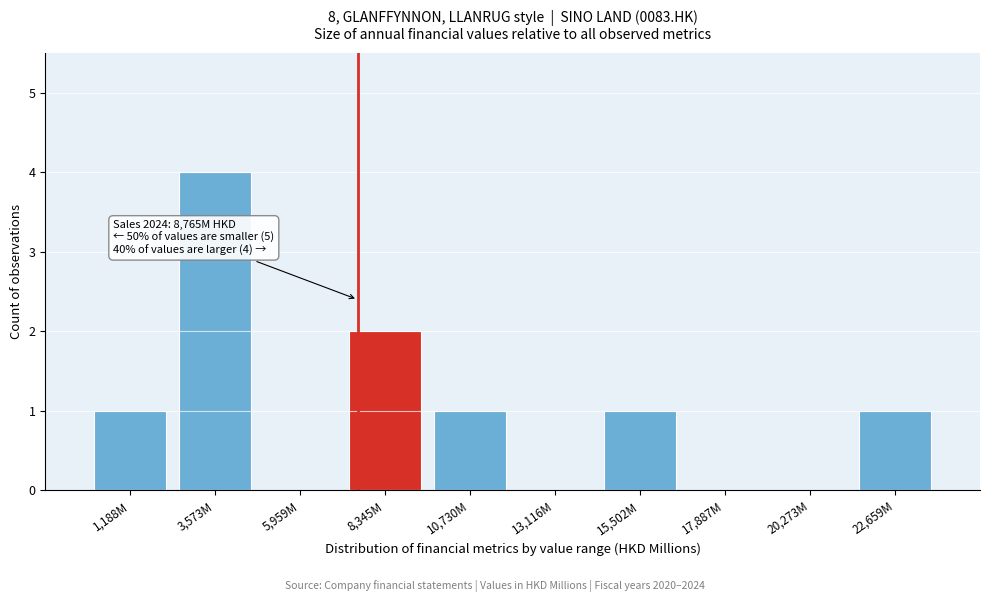

Reading right to left, transcribe all the data shown in this chart.

22,659M=1	20,273M=0	17,887M=0	15,502M=1	13,116M=0	10,730M=1	8,345M=2	5,959M=0	3,573M=4	1,188M=1